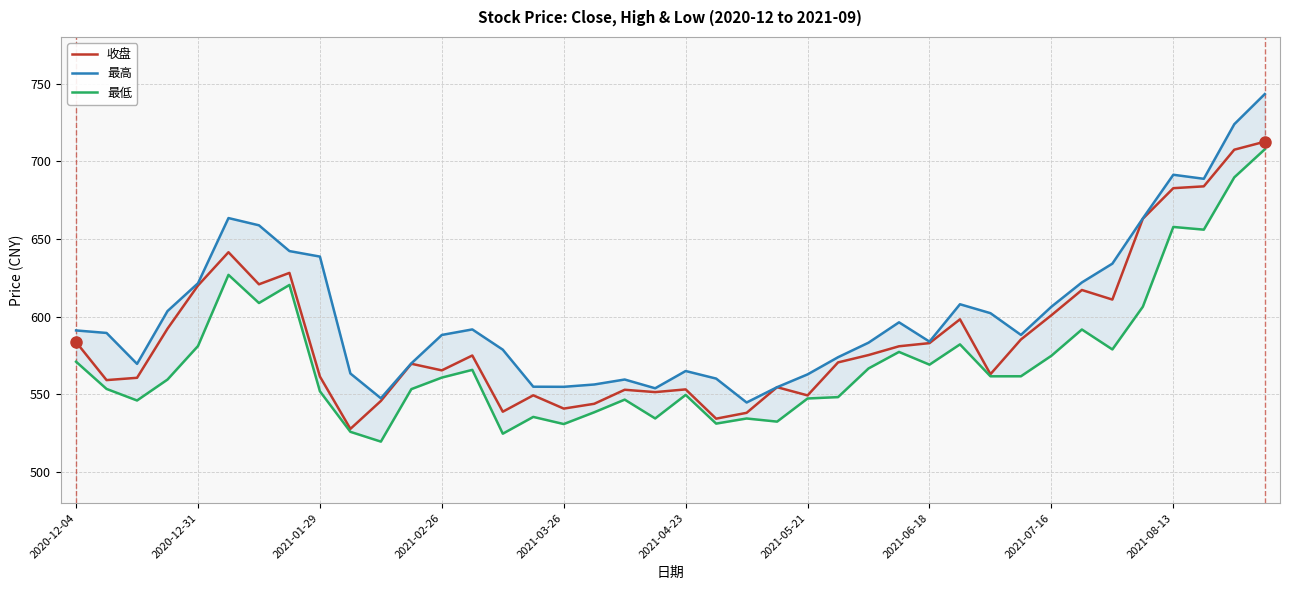

What is the lowest value of the 收盘 series?

527.8